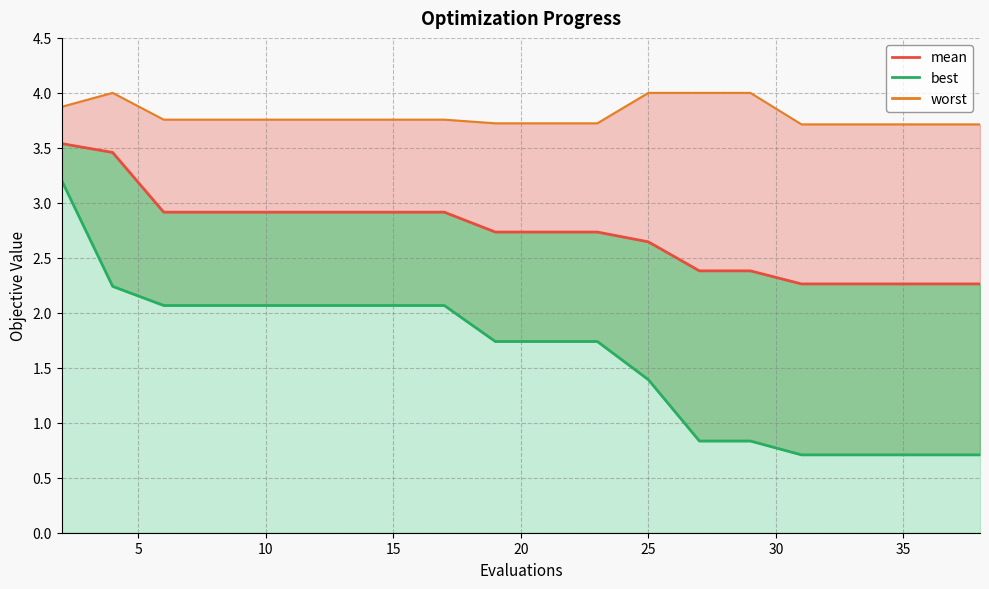

How many lines are shown in the chart?

3